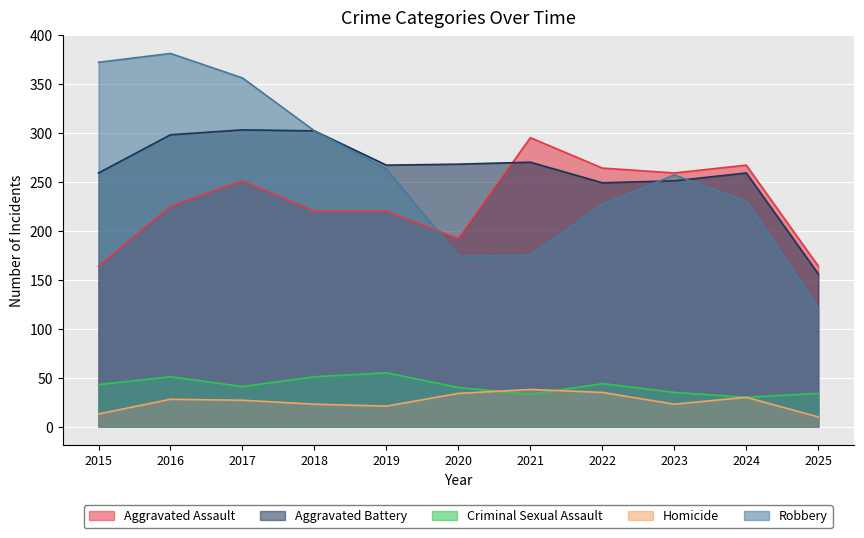

What is the difference between the Robbery values at 2015 and 2022?

145